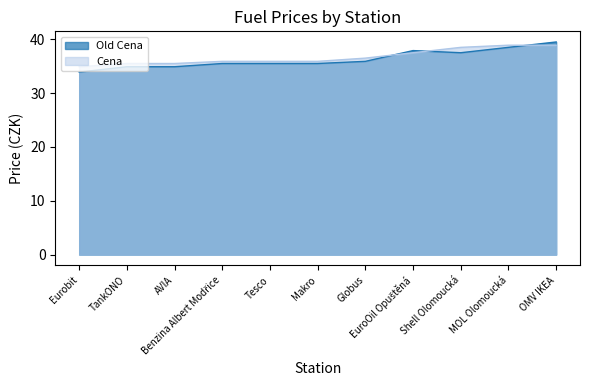

True or false: Cena has more than 0 interior local peaks.

False